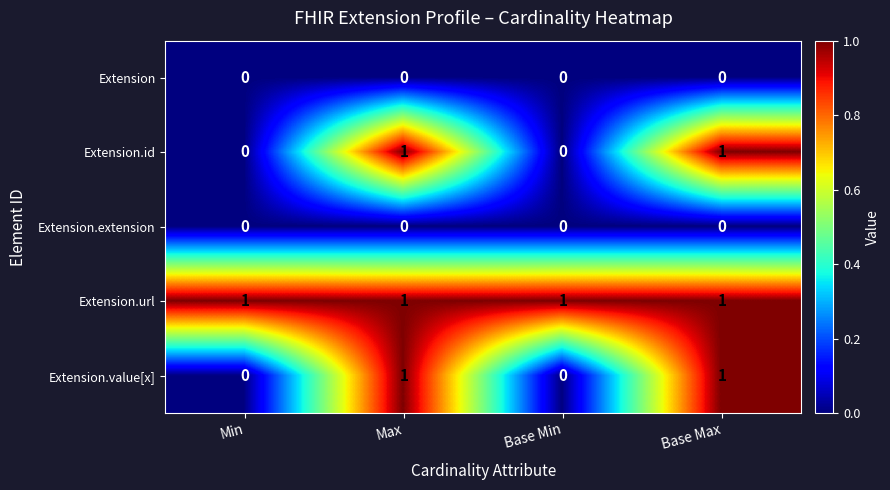

At how many categories does at least one series exceed 0?

4